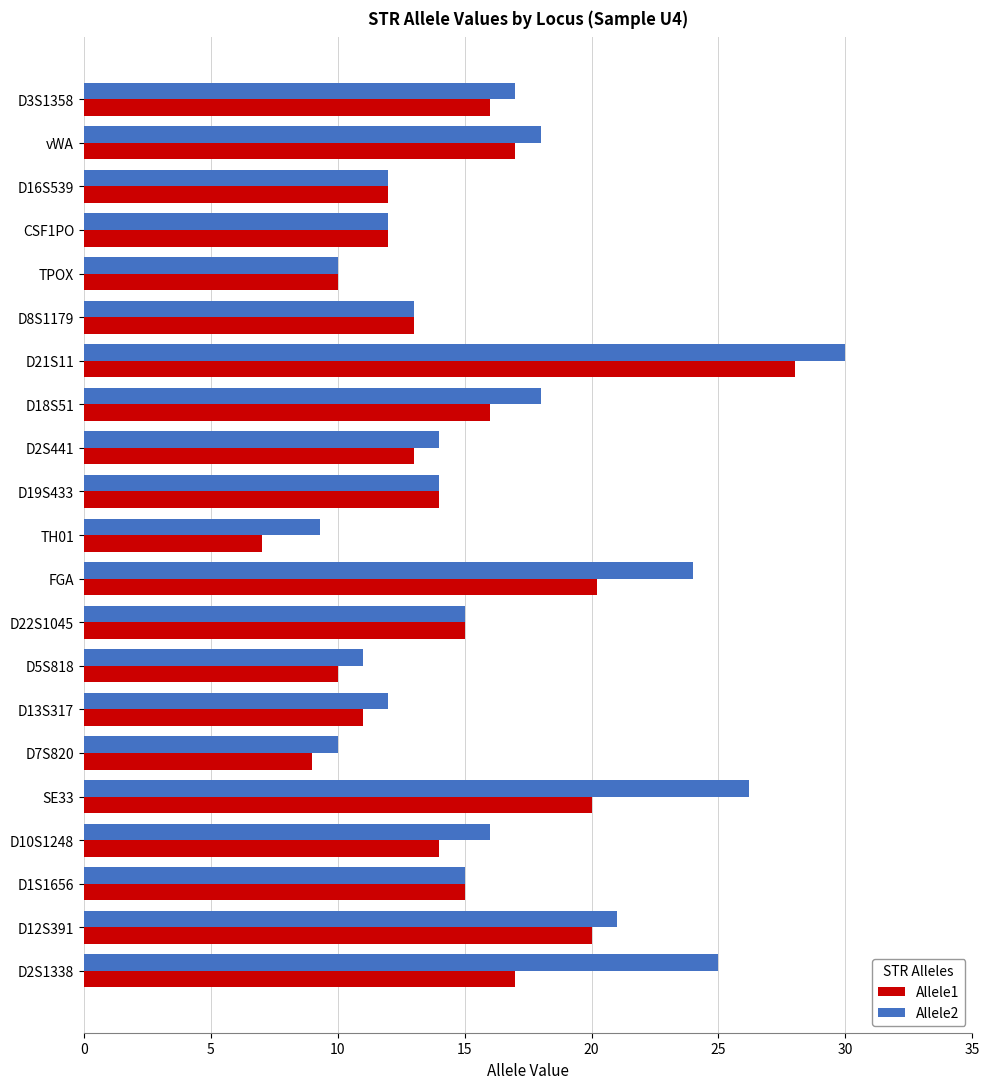

At which label does Allele2 reach its minimum?

TH01